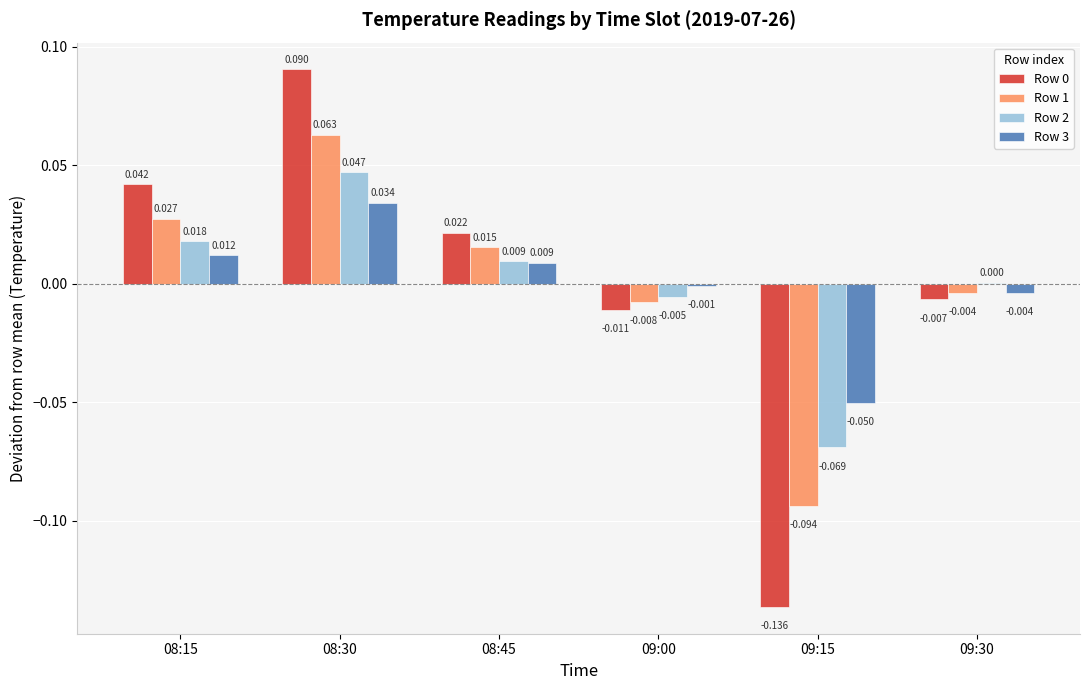

Count the number of categories in the chart.

6